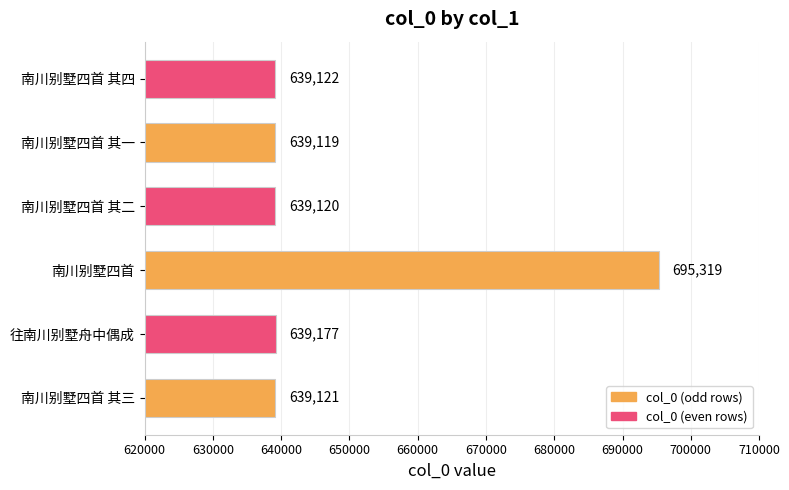

List the labels in order of value, largest first.

南川别墅四首, 往南川别墅舟中偶成, 南川别墅四首 其四, 南川别墅四首 其三, 南川别墅四首 其二, 南川别墅四首 其一